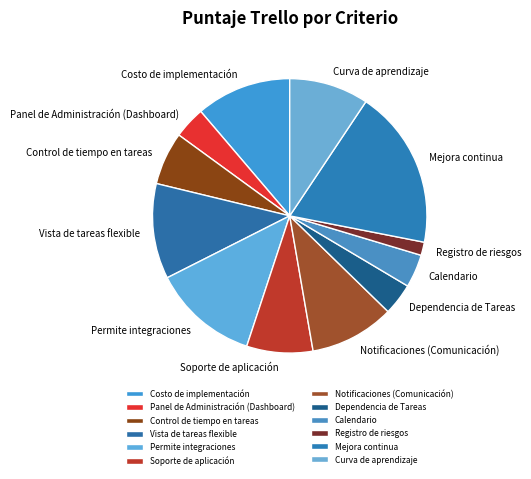

Is there a majority slice in this chart?

No